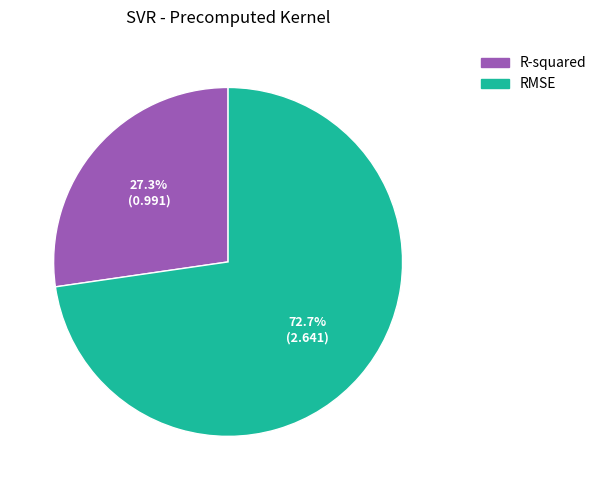

How many segments does this pie chart have?

2